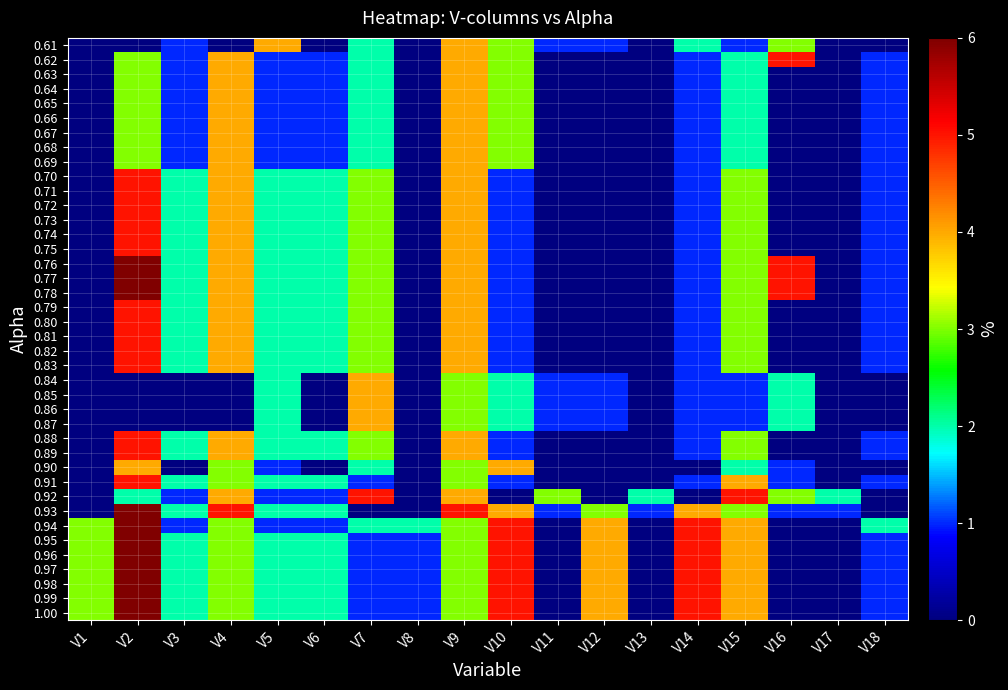

Reading left to right, extract all data points from this chart.

1.00: V1=3	V2=6	V3=2	V4=3	V5=2	V6=2	V7=1	V8=1	V9=3	V10=5	V11=0	V12=4	V13=0	V14=5	V15=4	V16=0	V17=0	V18=1
0.99: V1=3	V2=6	V3=2	V4=3	V5=2	V6=2	V7=1	V8=1	V9=3	V10=5	V11=0	V12=4	V13=0	V14=5	V15=4	V16=0	V17=0	V18=1
0.98: V1=3	V2=6	V3=2	V4=3	V5=2	V6=2	V7=1	V8=1	V9=3	V10=5	V11=0	V12=4	V13=0	V14=5	V15=4	V16=0	V17=0	V18=1
0.97: V1=3	V2=6	V3=2	V4=3	V5=2	V6=2	V7=1	V8=1	V9=3	V10=5	V11=0	V12=4	V13=0	V14=5	V15=4	V16=0	V17=0	V18=1
0.96: V1=3	V2=6	V3=2	V4=3	V5=2	V6=2	V7=1	V8=1	V9=3	V10=5	V11=0	V12=4	V13=0	V14=5	V15=4	V16=0	V17=0	V18=1
0.95: V1=3	V2=6	V3=2	V4=3	V5=2	V6=2	V7=1	V8=1	V9=3	V10=5	V11=0	V12=4	V13=0	V14=5	V15=4	V16=0	V17=0	V18=1
0.94: V1=3	V2=6	V3=1	V4=3	V5=1	V6=1	V7=2	V8=2	V9=3	V10=5	V11=0	V12=4	V13=0	V14=5	V15=4	V16=0	V17=0	V18=2
0.93: V1=0	V2=6	V3=2	V4=5	V5=2	V6=2	V7=0	V8=0	V9=5	V10=4	V11=1	V12=3	V13=1	V14=4	V15=3	V16=1	V17=1	V18=0
0.92: V1=0	V2=2	V3=1	V4=4	V5=1	V6=1	V7=5	V8=0	V9=4	V10=0	V11=3	V12=0	V13=2	V14=0	V15=5	V16=3	V17=2	V18=0
0.91: V1=0	V2=5	V3=2	V4=3	V5=2	V6=2	V7=1	V8=0	V9=3	V10=1	V11=0	V12=0	V13=0	V14=1	V15=4	V16=1	V17=0	V18=1
0.90: V1=0	V2=4	V3=0	V4=3	V5=1	V6=0	V7=2	V8=0	V9=3	V10=4	V11=0	V12=0	V13=0	V14=0	V15=2	V16=1	V17=0	V18=0
0.89: V1=0	V2=5	V3=2	V4=4	V5=2	V6=2	V7=3	V8=0	V9=4	V10=1	V11=0	V12=0	V13=0	V14=1	V15=3	V16=0	V17=0	V18=1
0.88: V1=0	V2=5	V3=2	V4=4	V5=2	V6=2	V7=3	V8=0	V9=4	V10=1	V11=0	V12=0	V13=0	V14=1	V15=3	V16=0	V17=0	V18=1
0.87: V1=0	V2=0	V3=0	V4=0	V5=2	V6=0	V7=4	V8=0	V9=3	V10=2	V11=1	V12=1	V13=0	V14=1	V15=1	V16=2	V17=0	V18=0
0.86: V1=0	V2=0	V3=0	V4=0	V5=2	V6=0	V7=4	V8=0	V9=3	V10=2	V11=1	V12=1	V13=0	V14=1	V15=1	V16=2	V17=0	V18=0
0.85: V1=0	V2=0	V3=0	V4=0	V5=2	V6=0	V7=4	V8=0	V9=3	V10=2	V11=1	V12=1	V13=0	V14=1	V15=1	V16=2	V17=0	V18=0
0.84: V1=0	V2=0	V3=0	V4=0	V5=2	V6=0	V7=4	V8=0	V9=3	V10=2	V11=1	V12=1	V13=0	V14=1	V15=1	V16=2	V17=0	V18=0
0.83: V1=0	V2=5	V3=2	V4=4	V5=2	V6=2	V7=3	V8=0	V9=4	V10=1	V11=0	V12=0	V13=0	V14=1	V15=3	V16=0	V17=0	V18=1
0.82: V1=0	V2=5	V3=2	V4=4	V5=2	V6=2	V7=3	V8=0	V9=4	V10=1	V11=0	V12=0	V13=0	V14=1	V15=3	V16=0	V17=0	V18=1
0.81: V1=0	V2=5	V3=2	V4=4	V5=2	V6=2	V7=3	V8=0	V9=4	V10=1	V11=0	V12=0	V13=0	V14=1	V15=3	V16=0	V17=0	V18=1
0.80: V1=0	V2=5	V3=2	V4=4	V5=2	V6=2	V7=3	V8=0	V9=4	V10=1	V11=0	V12=0	V13=0	V14=1	V15=3	V16=0	V17=0	V18=1
0.79: V1=0	V2=5	V3=2	V4=4	V5=2	V6=2	V7=3	V8=0	V9=4	V10=1	V11=0	V12=0	V13=0	V14=1	V15=3	V16=0	V17=0	V18=1
0.78: V1=0	V2=6	V3=2	V4=4	V5=2	V6=2	V7=3	V8=0	V9=4	V10=1	V11=0	V12=0	V13=0	V14=1	V15=3	V16=5	V17=0	V18=1
0.77: V1=0	V2=6	V3=2	V4=4	V5=2	V6=2	V7=3	V8=0	V9=4	V10=1	V11=0	V12=0	V13=0	V14=1	V15=3	V16=5	V17=0	V18=1
0.76: V1=0	V2=6	V3=2	V4=4	V5=2	V6=2	V7=3	V8=0	V9=4	V10=1	V11=0	V12=0	V13=0	V14=1	V15=3	V16=5	V17=0	V18=1
0.75: V1=0	V2=5	V3=2	V4=4	V5=2	V6=2	V7=3	V8=0	V9=4	V10=1	V11=0	V12=0	V13=0	V14=1	V15=3	V16=0	V17=0	V18=1
0.74: V1=0	V2=5	V3=2	V4=4	V5=2	V6=2	V7=3	V8=0	V9=4	V10=1	V11=0	V12=0	V13=0	V14=1	V15=3	V16=0	V17=0	V18=1
0.73: V1=0	V2=5	V3=2	V4=4	V5=2	V6=2	V7=3	V8=0	V9=4	V10=1	V11=0	V12=0	V13=0	V14=1	V15=3	V16=0	V17=0	V18=1
0.72: V1=0	V2=5	V3=2	V4=4	V5=2	V6=2	V7=3	V8=0	V9=4	V10=1	V11=0	V12=0	V13=0	V14=1	V15=3	V16=0	V17=0	V18=1
0.71: V1=0	V2=5	V3=2	V4=4	V5=2	V6=2	V7=3	V8=0	V9=4	V10=1	V11=0	V12=0	V13=0	V14=1	V15=3	V16=0	V17=0	V18=1
0.70: V1=0	V2=5	V3=2	V4=4	V5=2	V6=2	V7=3	V8=0	V9=4	V10=1	V11=0	V12=0	V13=0	V14=1	V15=3	V16=0	V17=0	V18=1
0.69: V1=0	V2=3	V3=1	V4=4	V5=1	V6=1	V7=2	V8=0	V9=4	V10=3	V11=0	V12=0	V13=0	V14=1	V15=2	V16=0	V17=0	V18=1
0.68: V1=0	V2=3	V3=1	V4=4	V5=1	V6=1	V7=2	V8=0	V9=4	V10=3	V11=0	V12=0	V13=0	V14=1	V15=2	V16=0	V17=0	V18=1
0.67: V1=0	V2=3	V3=1	V4=4	V5=1	V6=1	V7=2	V8=0	V9=4	V10=3	V11=0	V12=0	V13=0	V14=1	V15=2	V16=0	V17=0	V18=1
0.66: V1=0	V2=3	V3=1	V4=4	V5=1	V6=1	V7=2	V8=0	V9=4	V10=3	V11=0	V12=0	V13=0	V14=1	V15=2	V16=0	V17=0	V18=1
0.65: V1=0	V2=3	V3=1	V4=4	V5=1	V6=1	V7=2	V8=0	V9=4	V10=3	V11=0	V12=0	V13=0	V14=1	V15=2	V16=0	V17=0	V18=1
0.64: V1=0	V2=3	V3=1	V4=4	V5=1	V6=1	V7=2	V8=0	V9=4	V10=3	V11=0	V12=0	V13=0	V14=1	V15=2	V16=0	V17=0	V18=1
0.63: V1=0	V2=3	V3=1	V4=4	V5=1	V6=1	V7=2	V8=0	V9=4	V10=3	V11=0	V12=0	V13=0	V14=1	V15=2	V16=0	V17=0	V18=1
0.62: V1=0	V2=3	V3=1	V4=4	V5=1	V6=1	V7=2	V8=0	V9=4	V10=3	V11=0	V12=0	V13=0	V14=1	V15=2	V16=5	V17=0	V18=1
0.61: V1=0	V2=0	V3=1	V4=0	V5=4	V6=0	V7=2	V8=0	V9=4	V10=3	V11=1	V12=1	V13=0	V14=2	V15=1	V16=3	V17=0	V18=0